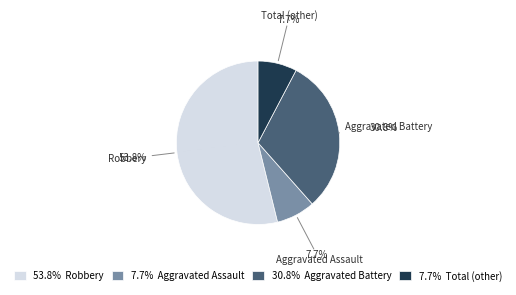

Combined, do Total (other) and Robbery account for over 50%?

Yes